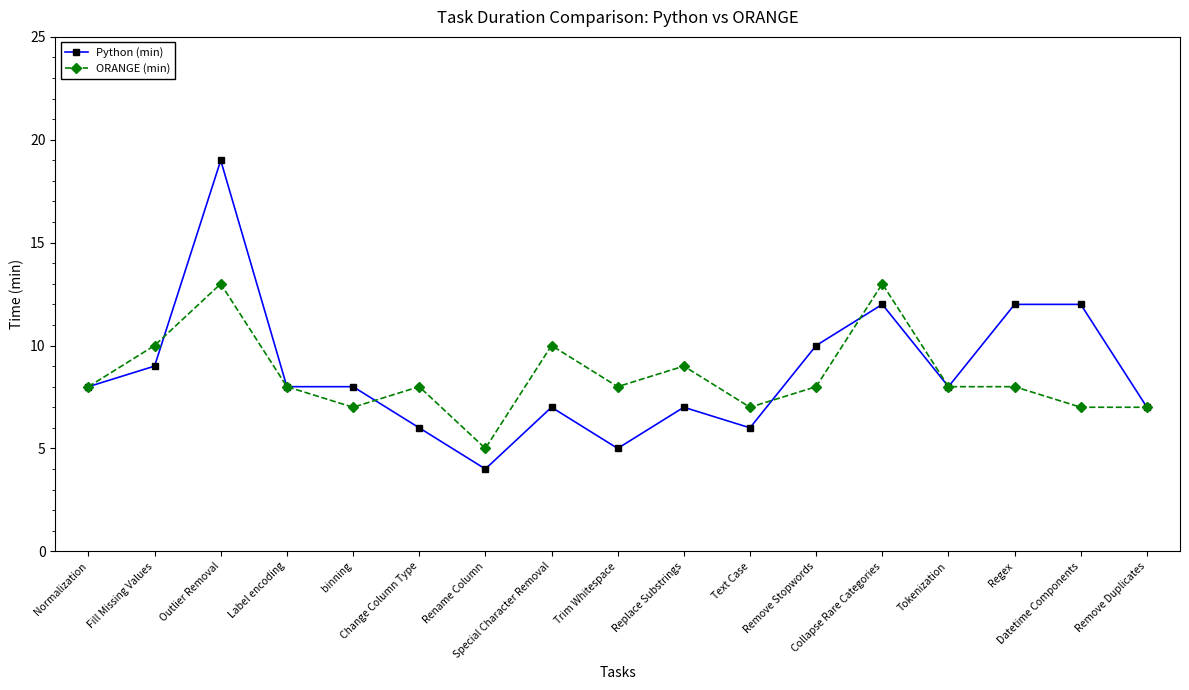

Reading left to right, transcribe all the data shown in this chart.

Python (min): 8	9	19	8	8	6	4	7	5	7	6	10	12	8	12	12	7
ORANGE (min): 8	10	13	8	7	8	5	10	8	9	7	8	13	8	8	7	7